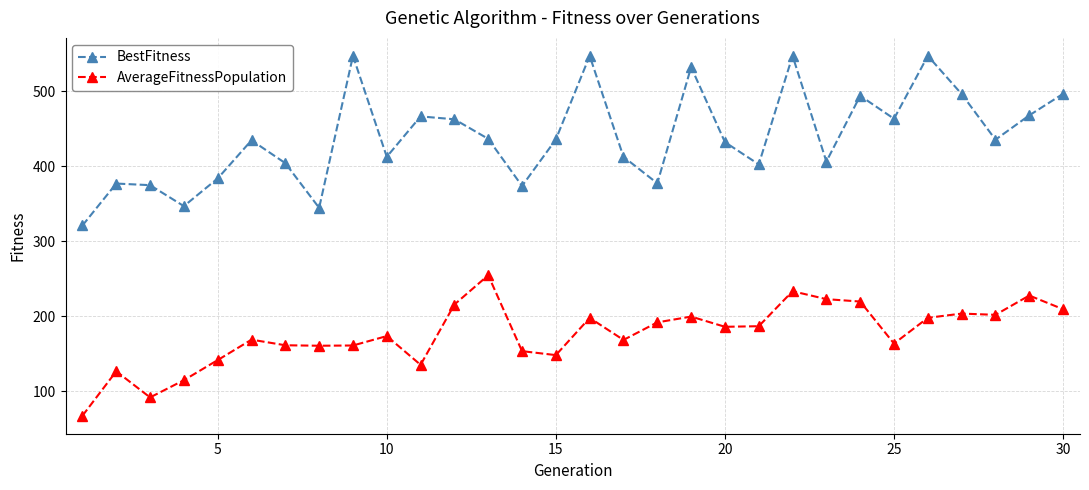

What is the maximum value for AverageFitnessPopulation?

254.7